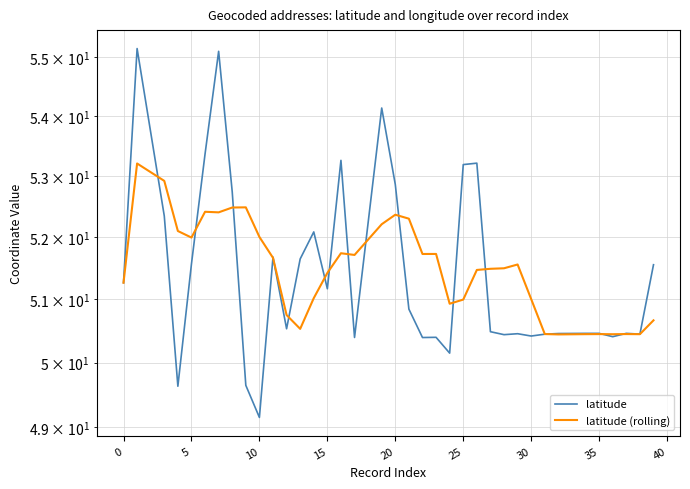

Does the chart have visible grid lines?

Yes